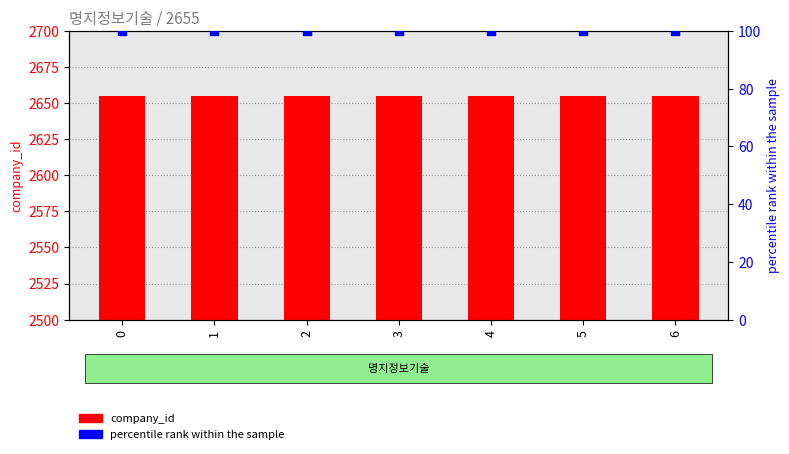

At how many categories does at least one series exceed 757?

7